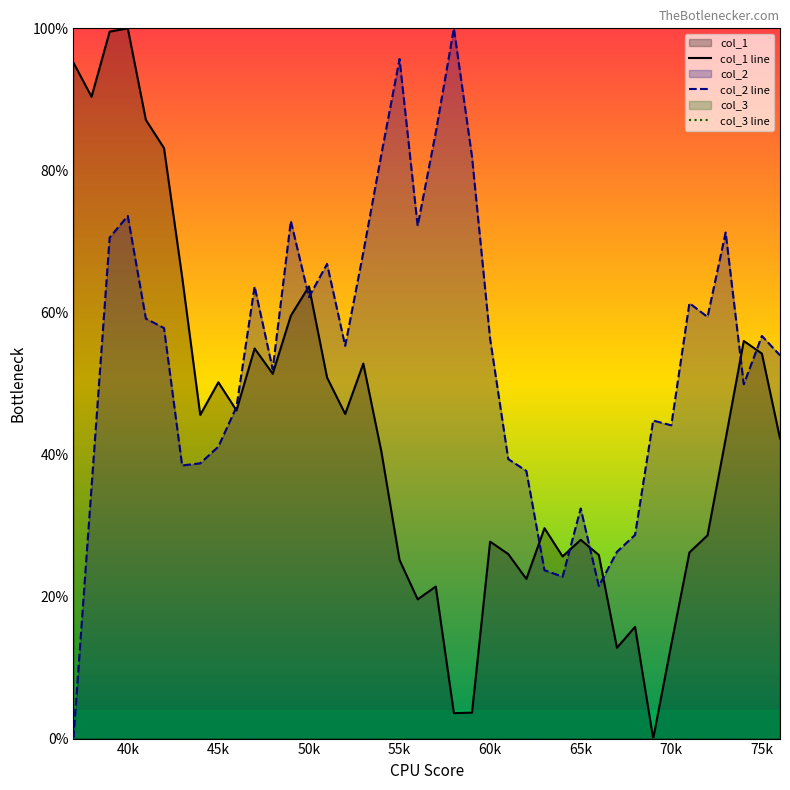

At 49, list the series in order from largest to smallest.

col_2, col_1